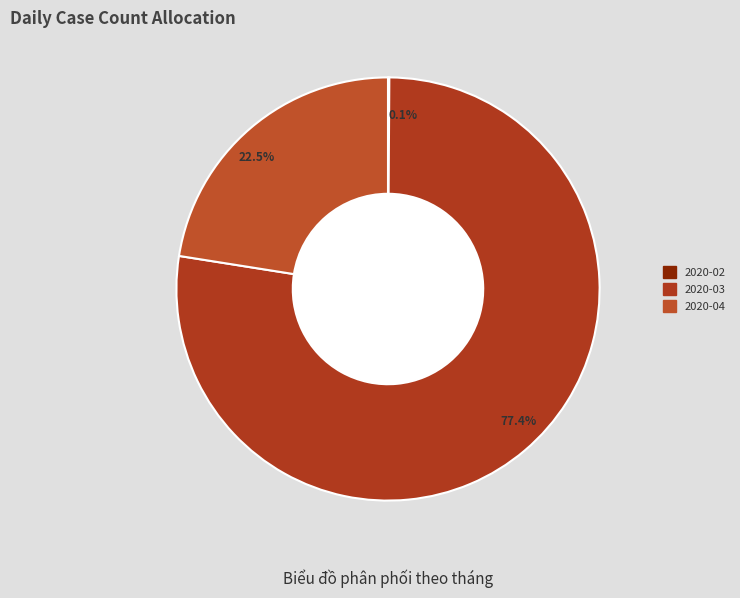

Does 77.4% represent more than half of the total?

Yes